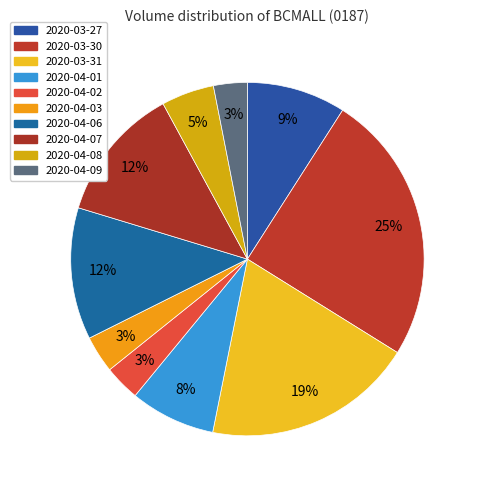

Between 2020-04-01 and 2020-04-09, which is larger?

2020-04-01